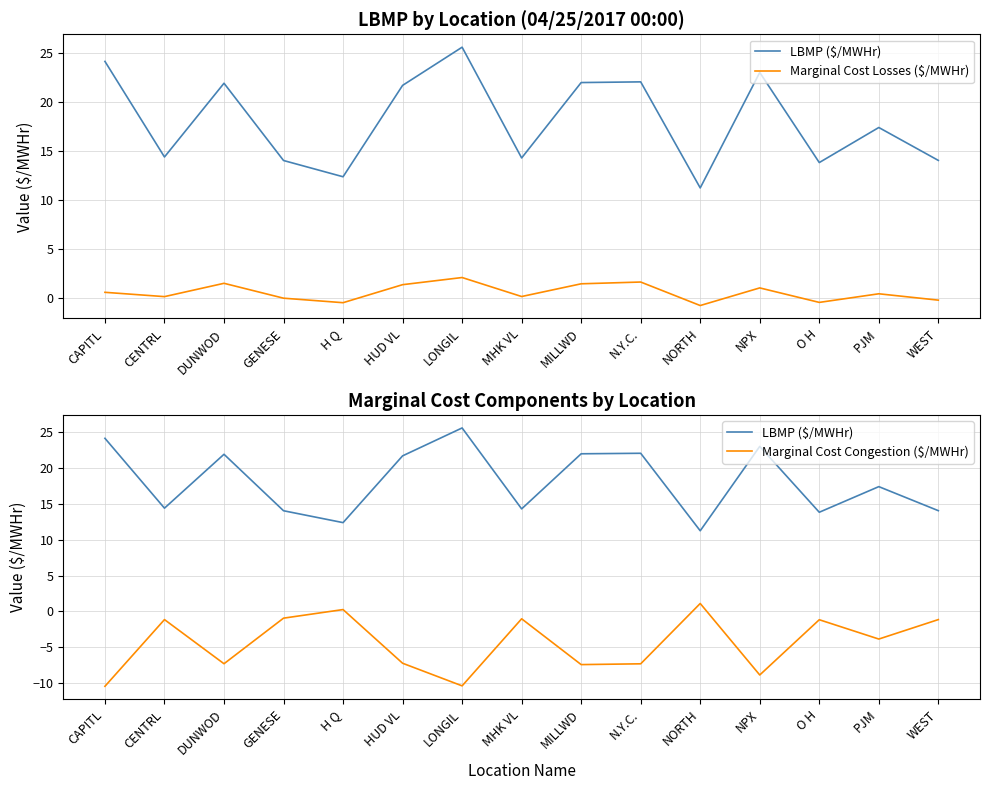

Reading right to left, list all the values displayed in this chart.

LBMP ($/MWHr): 14.1	17.4	13.8	23.1	11.3	22.1	22.0	14.3	25.6	21.7	12.4	14.1	21.9	14.4	24.2
Marginal Cost Losses ($/MWHr): -0.2	0.5	-0.4	1.1	-0.8	1.6	1.5	0.2	2.1	1.4	-0.5	0.0	1.5	0.2	0.6
Marginal Cost Congestion ($/MWHr): -1.1	-3.9	-1.2	-8.9	1.1	-7.3	-7.4	-1.0	-10.4	-7.2	0.2	-0.9	-7.3	-1.1	-10.5